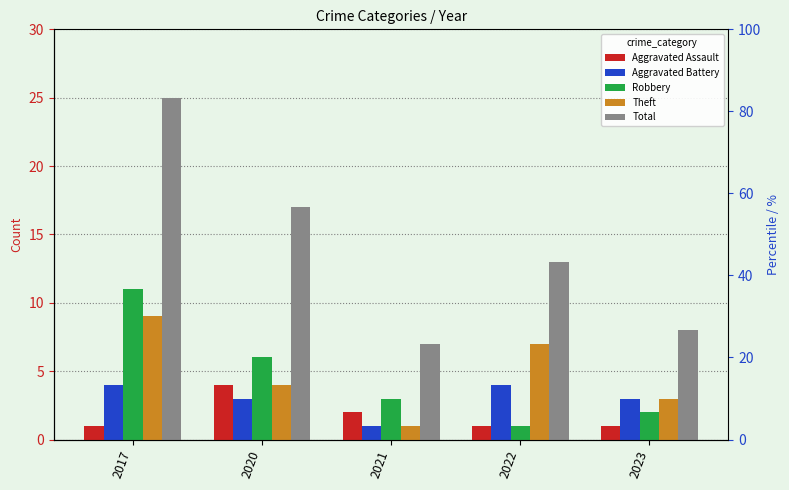

List the labels in order of Aggravated Battery value, smallest first.

2021, 2020, 2023, 2017, 2022